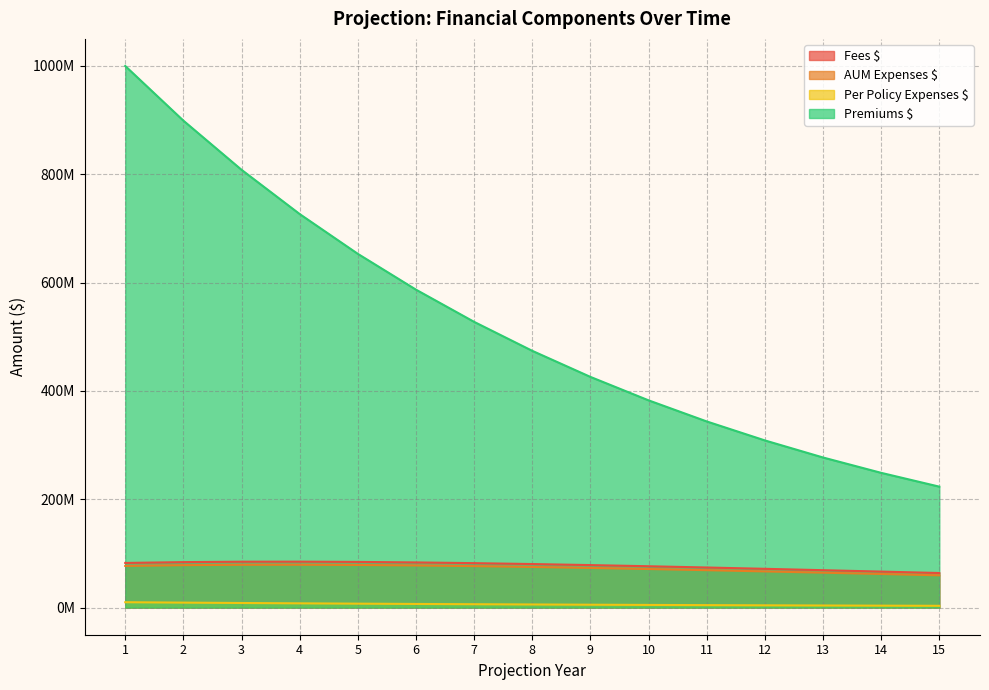

Which category has the highest value in the Premiums $ series?

1